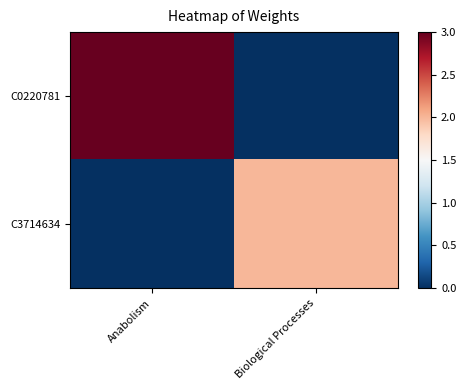

Reading left to right, extract all data points from this chart.

C0220781: Anabolism=3	Biological Processes=0
C3714634: Anabolism=0	Biological Processes=2